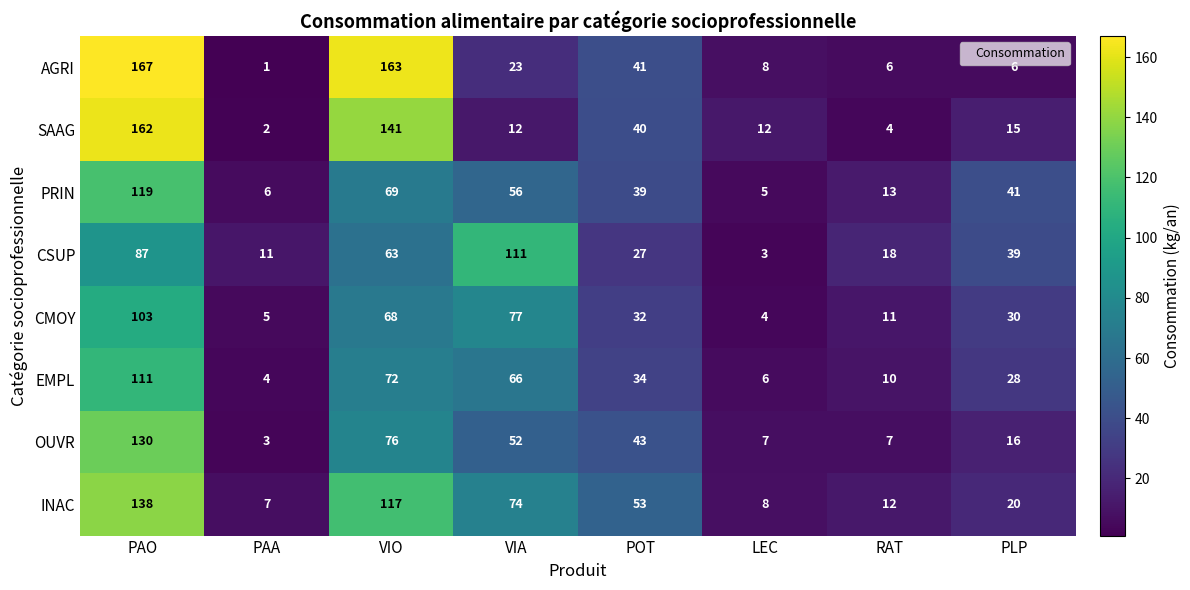

Where is CSUP nearest to the value 57?

VIO